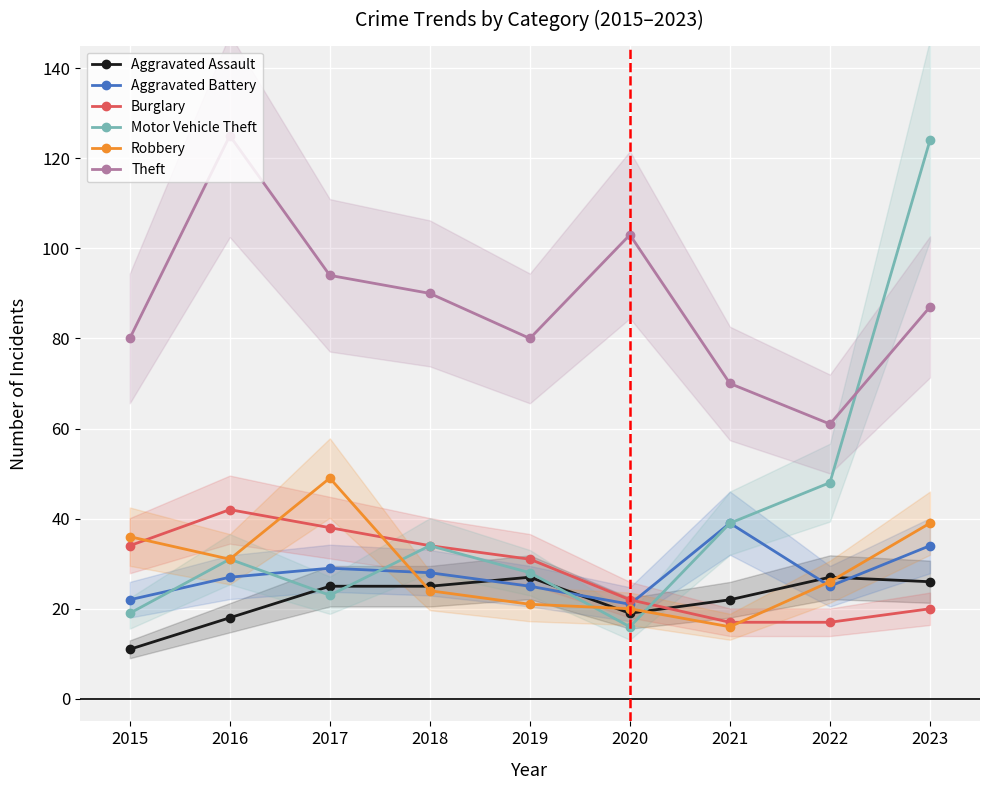

True or false: Theft and Burglary intersect in this chart.

False